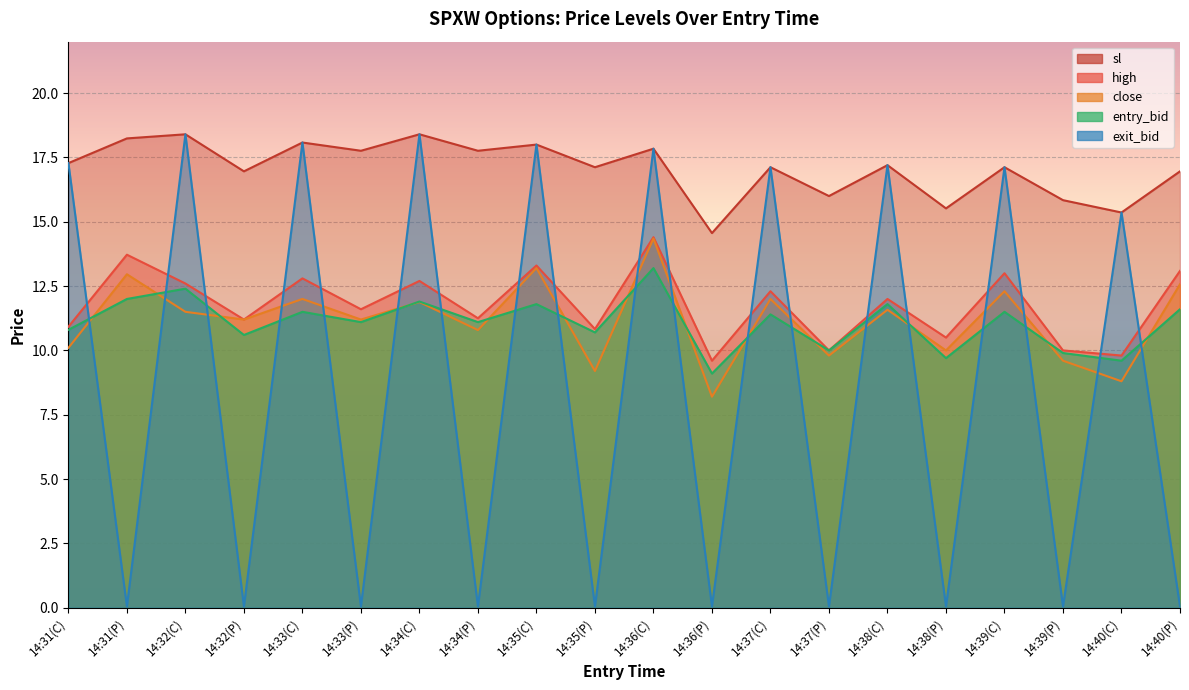

The value of exit_bid at 14:38(P) is 0.1. True or false?

True